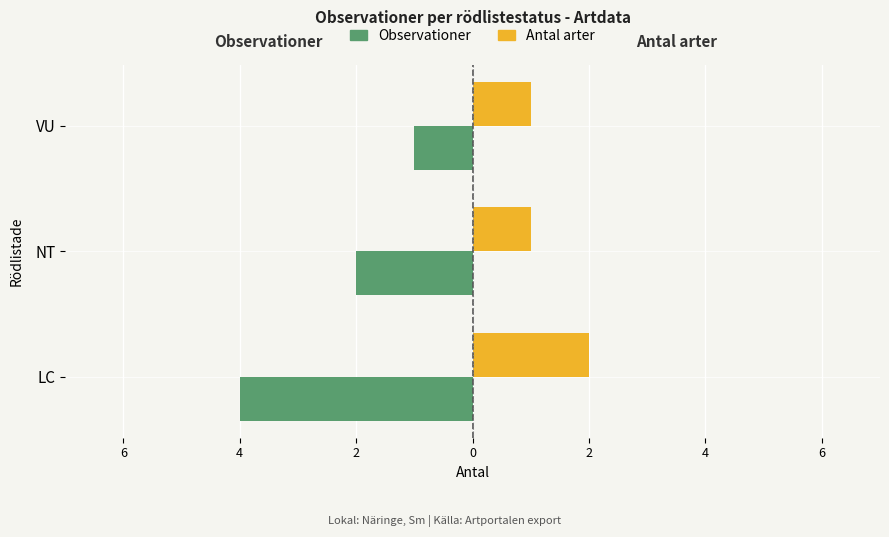

What is the value of the Antal arter bar at the 2nd from the left?

1